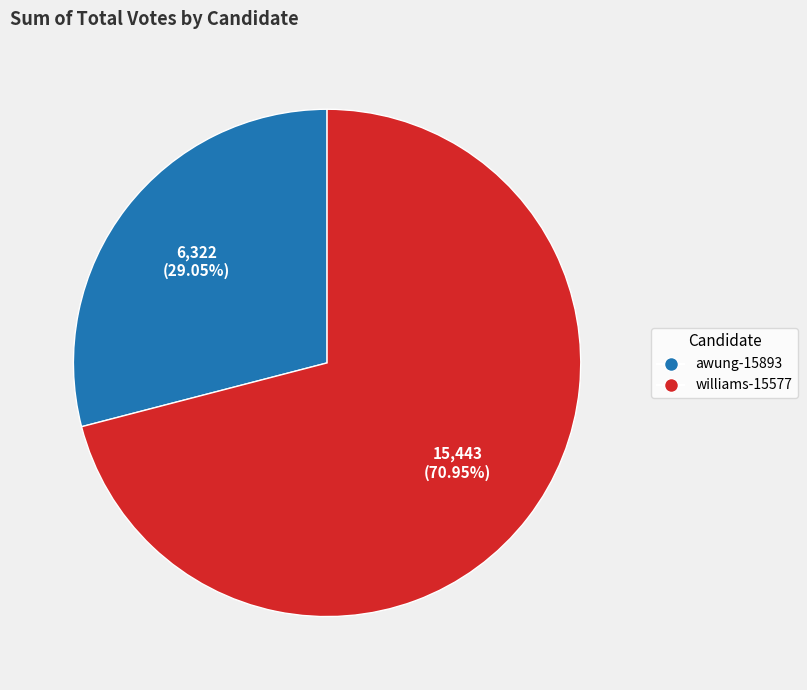

Combined, what portion of the pie is awung-15893 and williams-15577?

100.0%